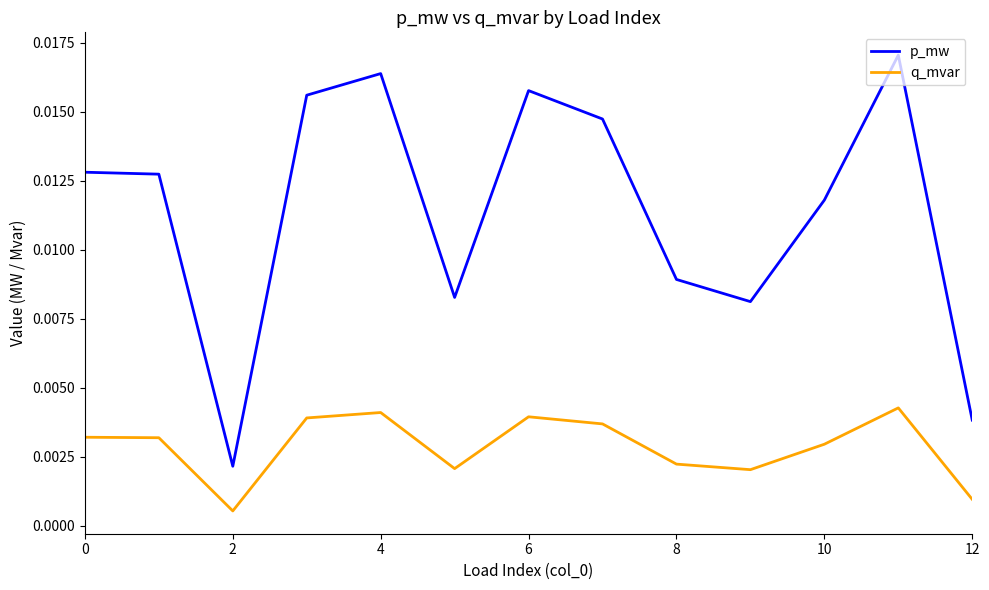

True or false: p_mw has more than 0 points higher than both neighbors.

True